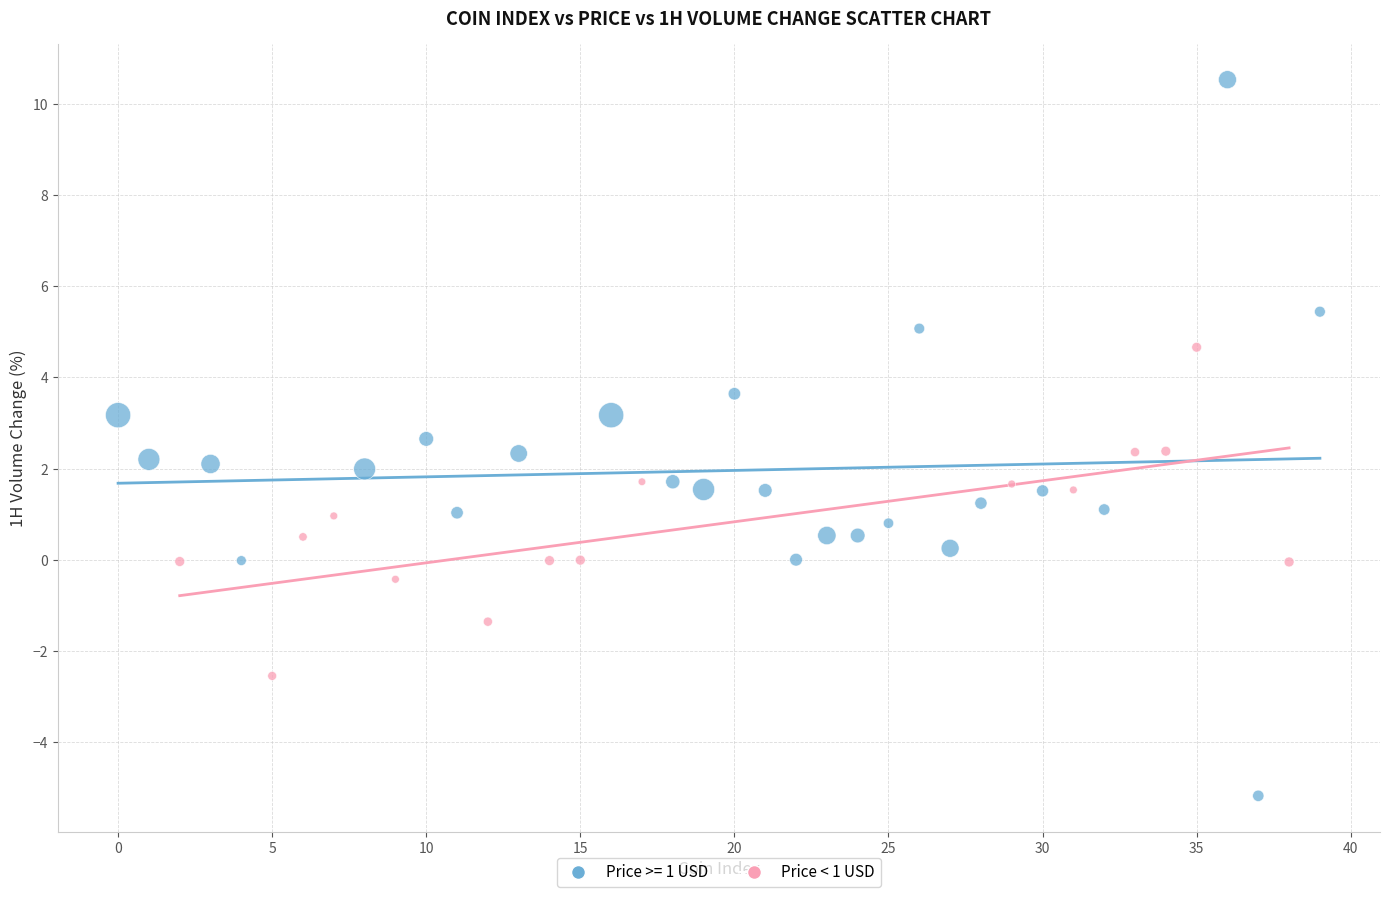

Which series contains the lowest Y value?

Price >= 1 USD